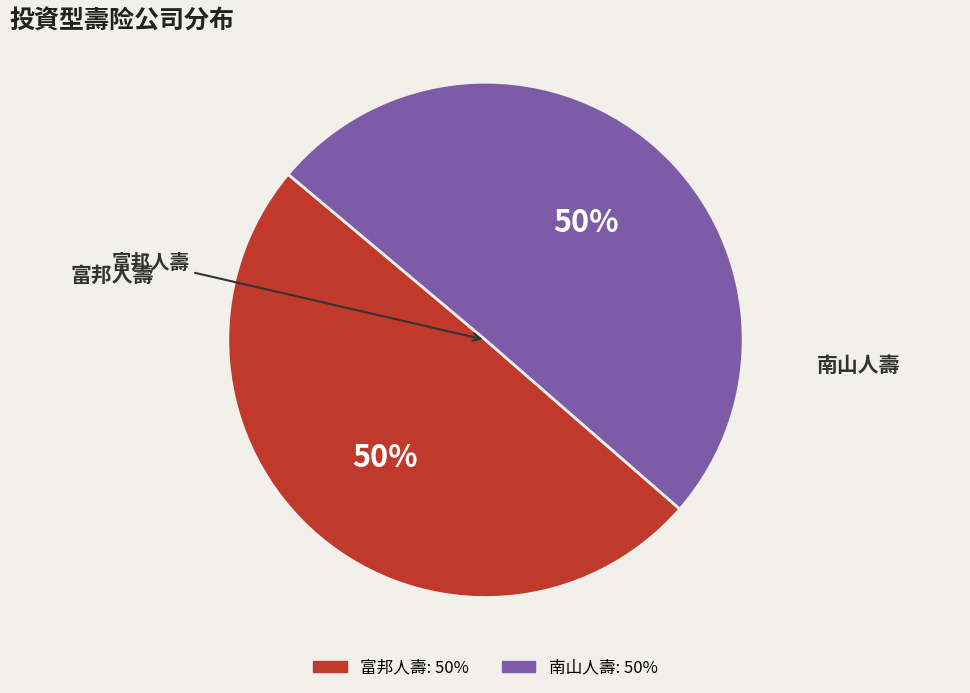

To the nearest percent, what is the average slice percentage?

50%